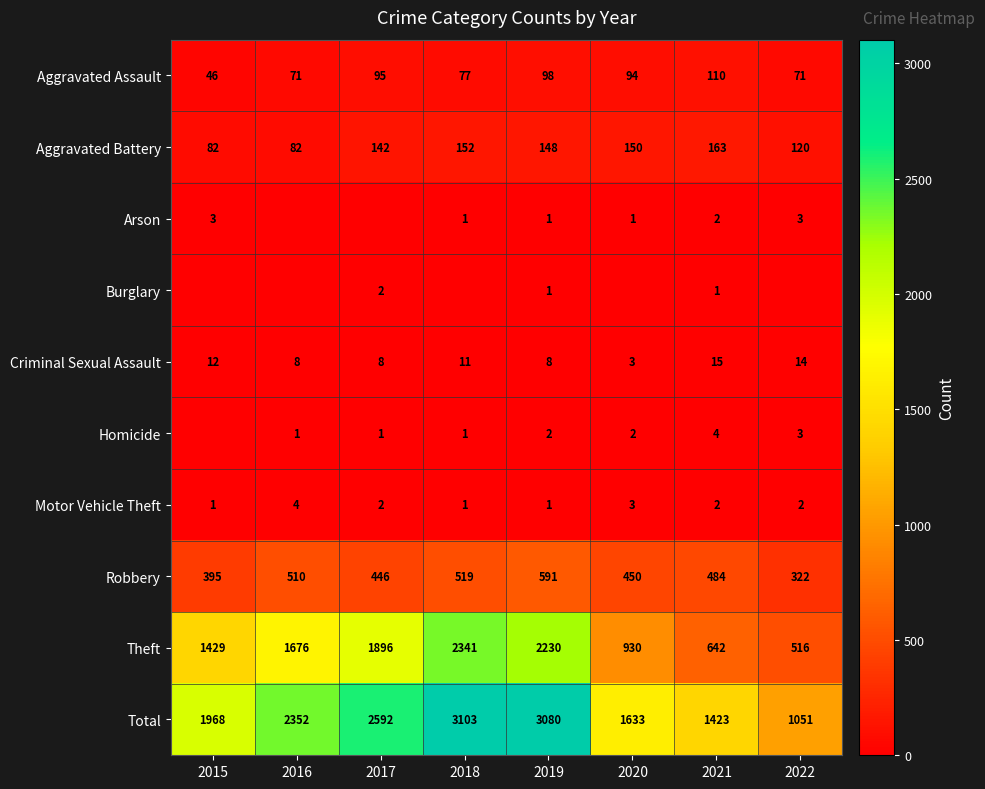

At which label does Robbery reach its minimum?

2022